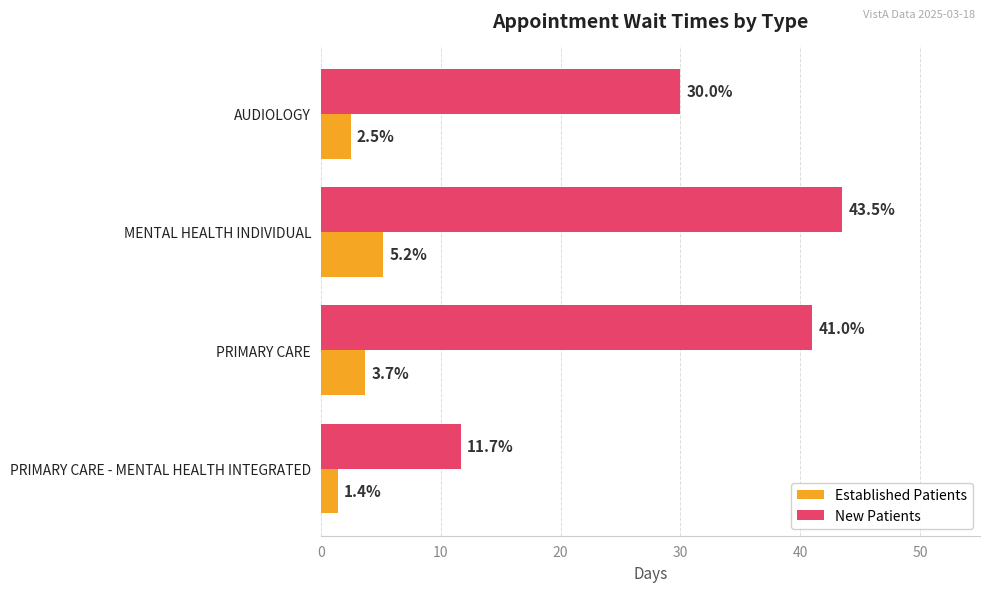

What is the greatest value displayed?

43.5